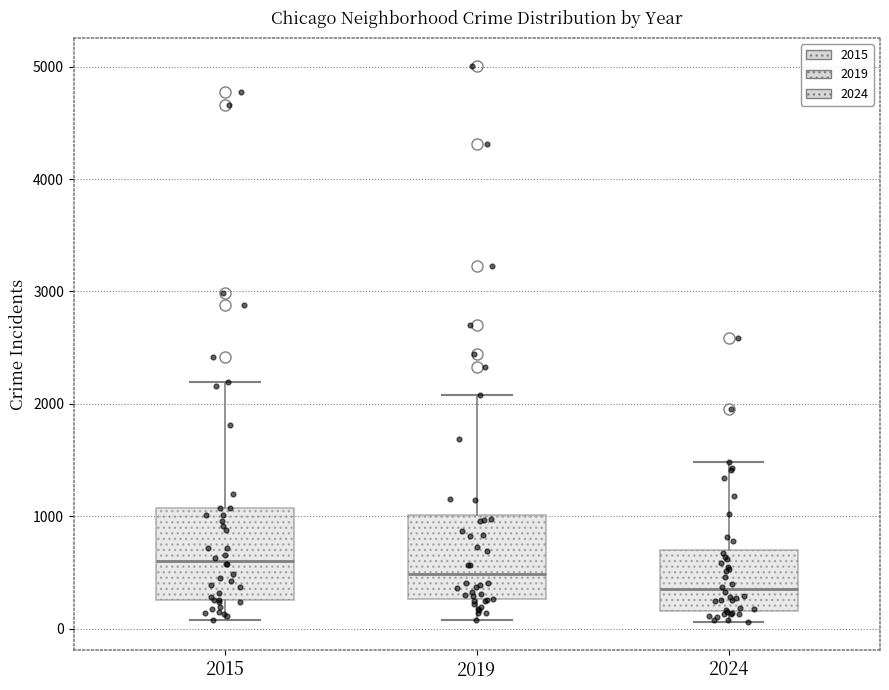

Reading left to right, read every box against the y-axis: the position of its median line, the range the box covers, and the ends of its whiskers. The values are not printed on the chart, so give them approximately, as read against the axis.

2015: median 600, box 300 to 1100, whiskers 100 to 2200
2019: median 500, box 300 to 1000, whiskers 100 to 2100
2024: median 400, box 200 to 700, whiskers 100 to 1500